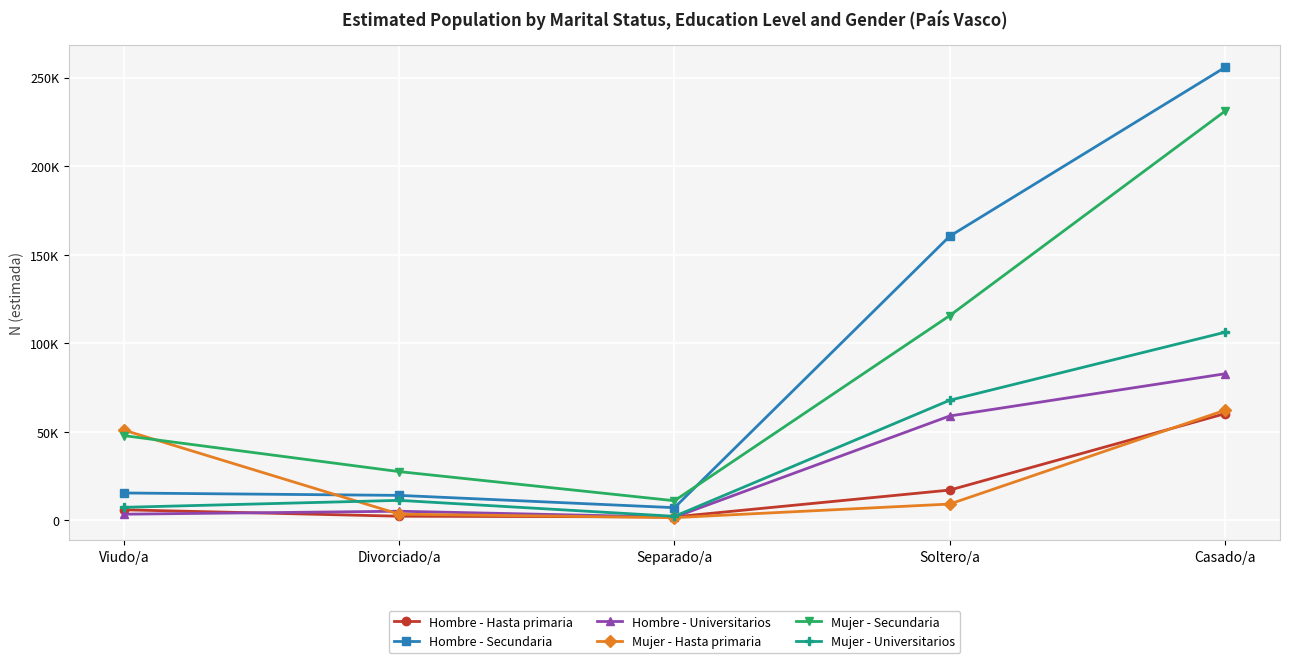

True or false: Mujer - Universitarios has more than 1 interior local peaks.

False